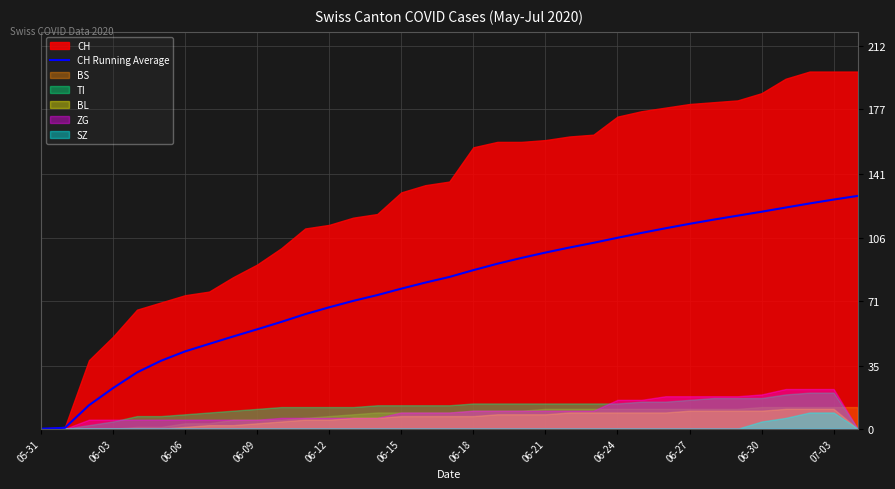

Does the chart display data point markers on the line(s)?

No